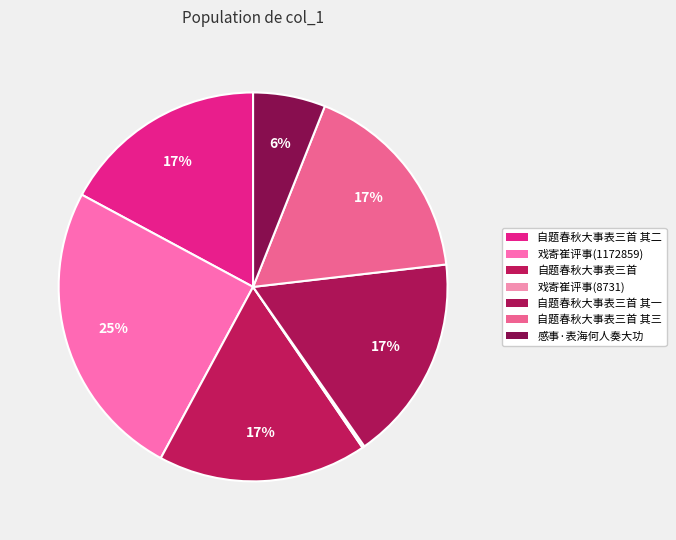

To the nearest percent, what is the average slice percentage?

14%